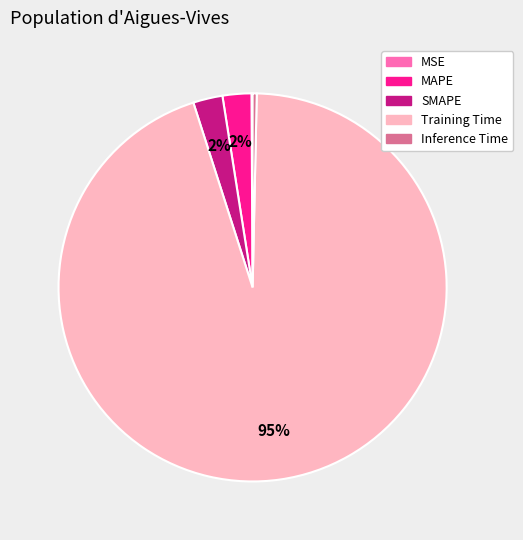

To the nearest percent, what portion does MAPE represent?

2%